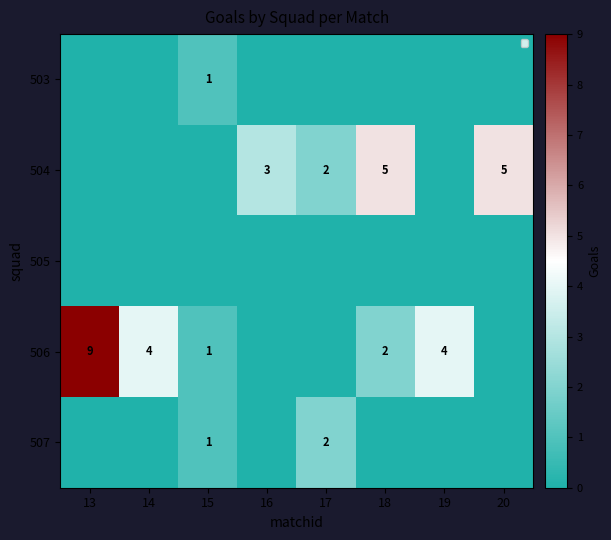

True or false: 504 has a value of 5 at 20.

True